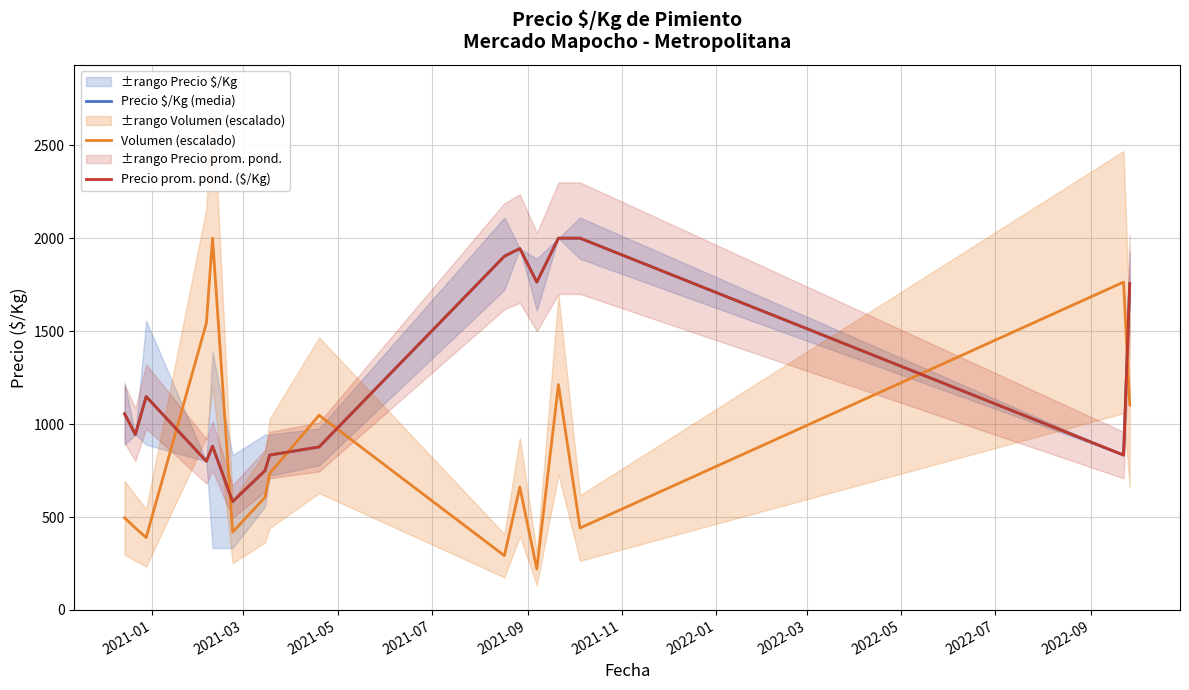

How many times do Precio $/Kg (media) and Volumen (escalado) cross each other?

6